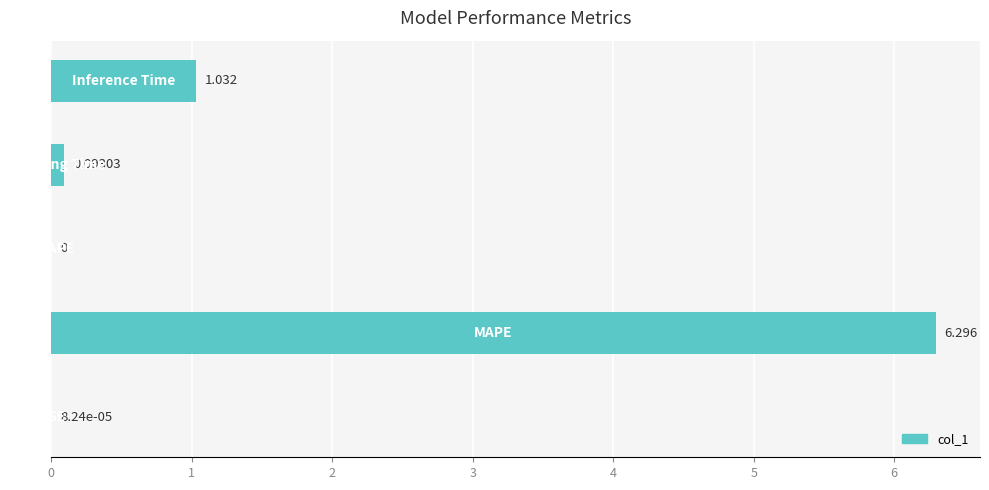

How many data points are above 0?

4